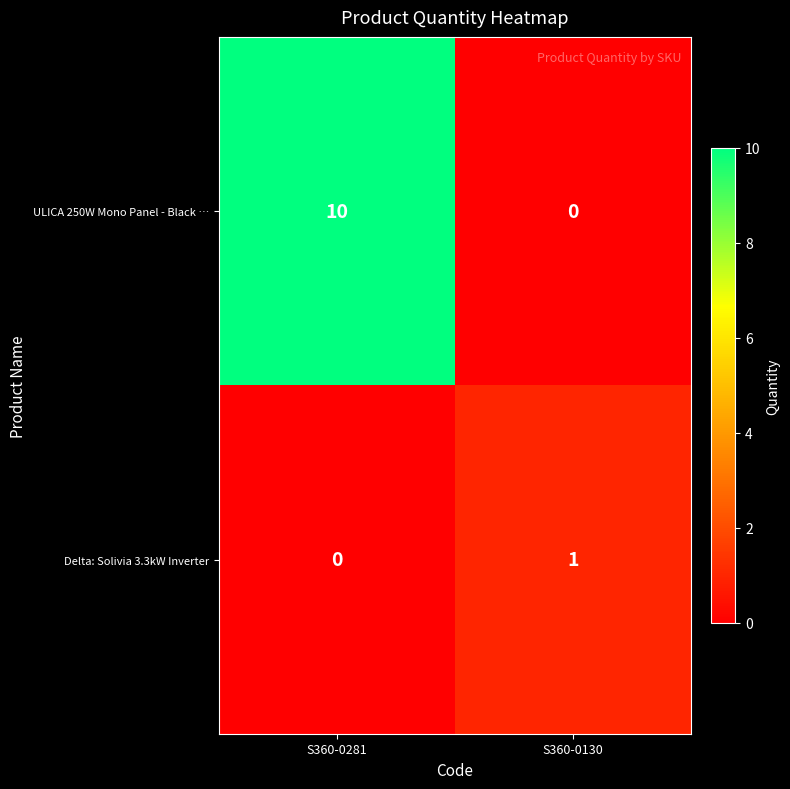

What is the difference between the ULICA 250W Mono Panel - Black … values at S360-0281 and S360-0130?

10